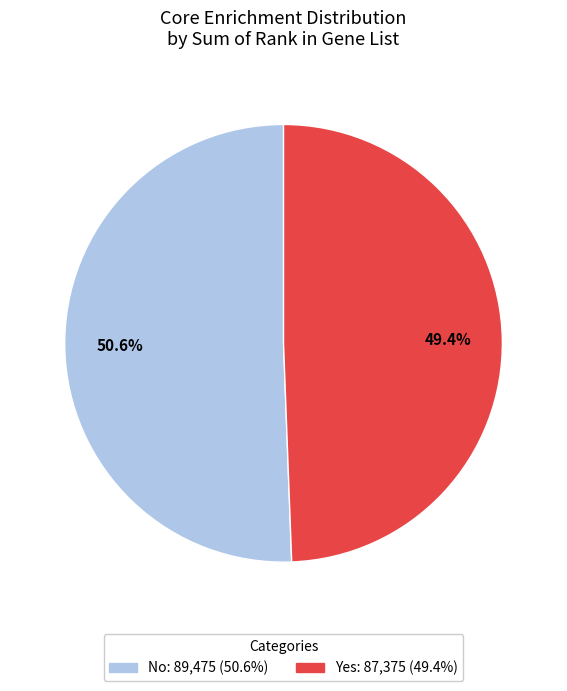

Is there a majority slice in this chart?

Yes